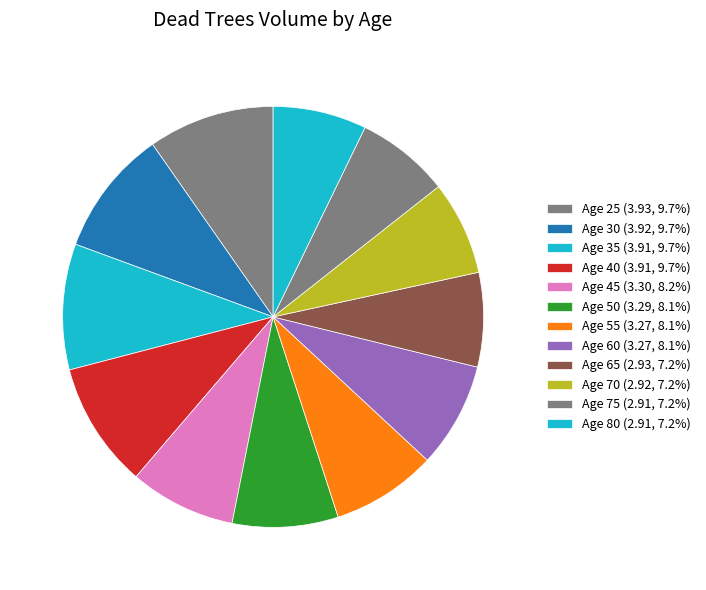

Count the number of slices in the pie.

12